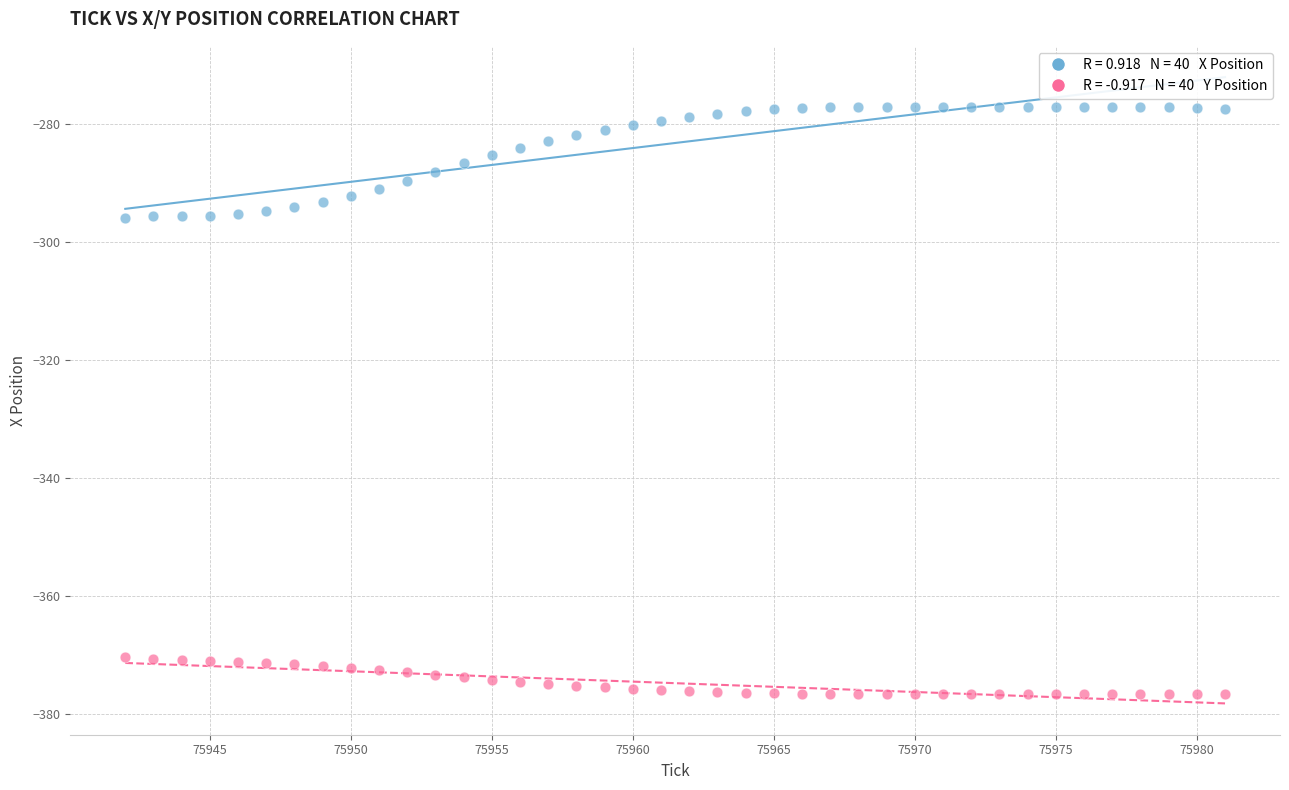

Across all data points, what is the range of X values (max minus min)?

39.0